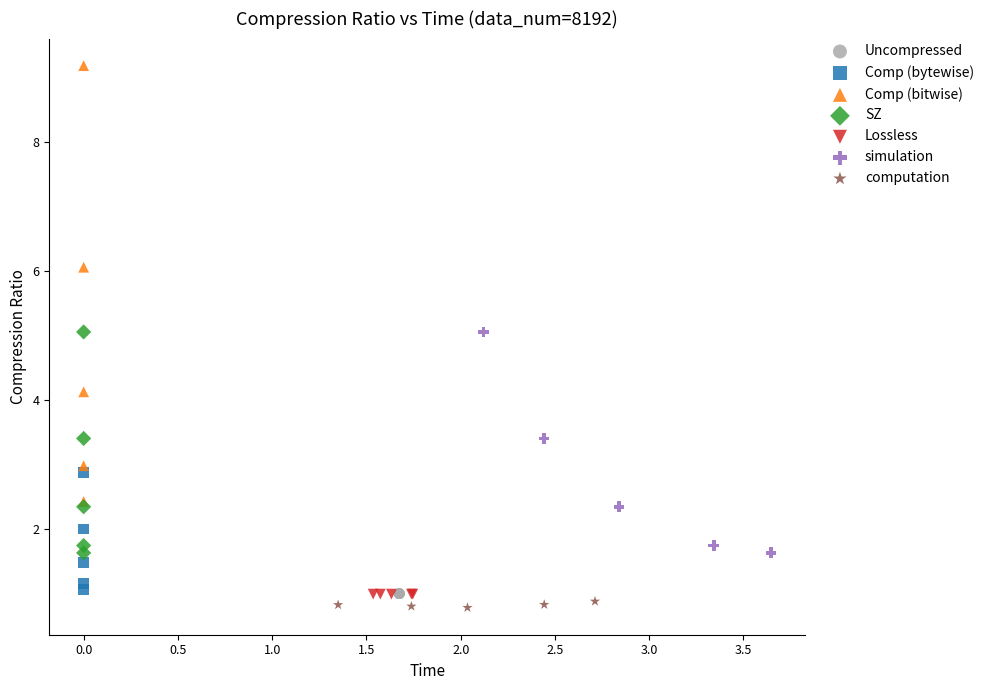

Which series contains the highest Y value?

Comp (bitwise)